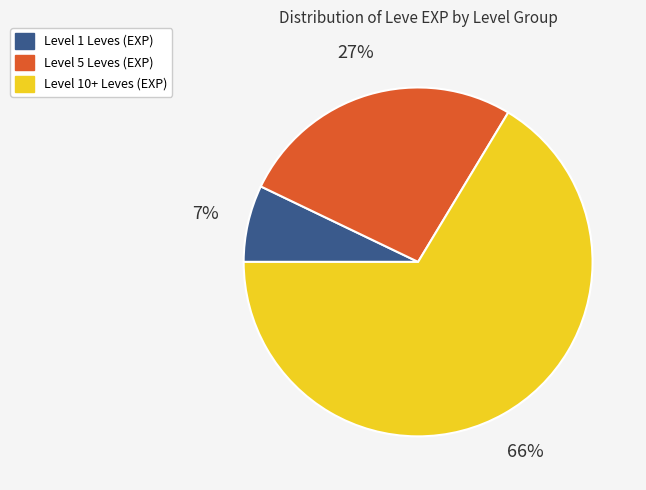

To the nearest percent, what is the average slice percentage?

33%